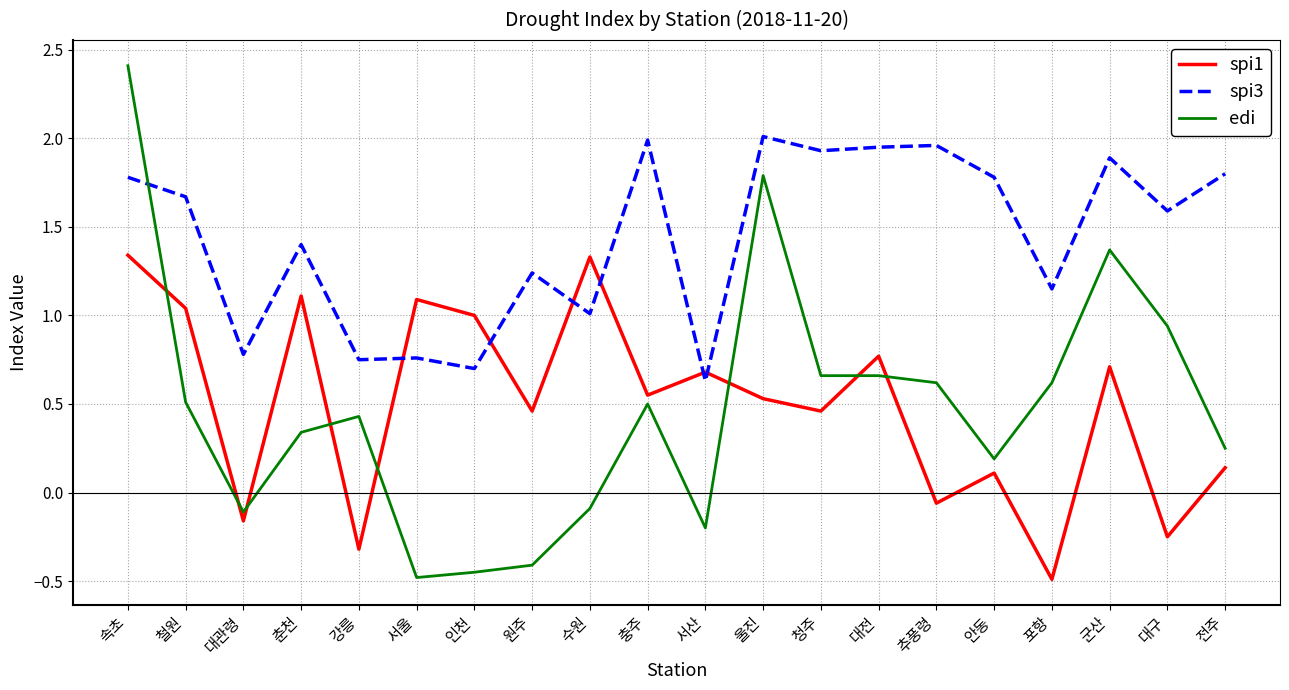

List the series in order of their peak value, highest first.

edi, spi3, spi1